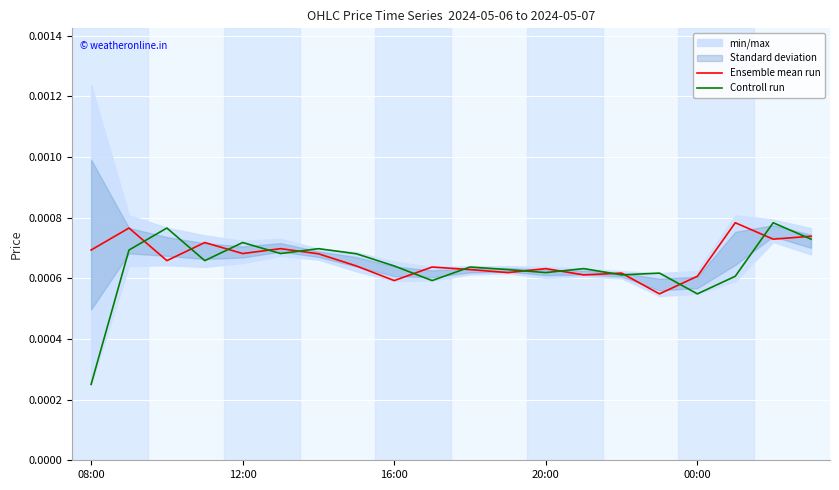

At which label is Controll run closest to 0?

08:00